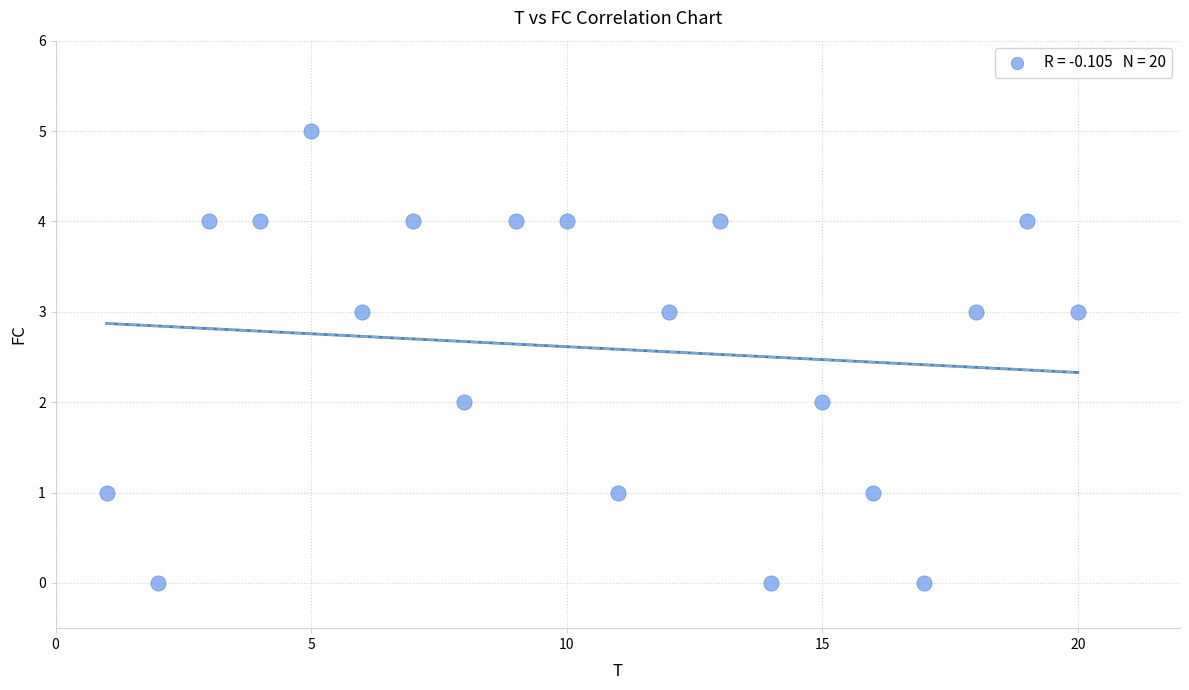

What is the range of Y values (max minus min)?

5